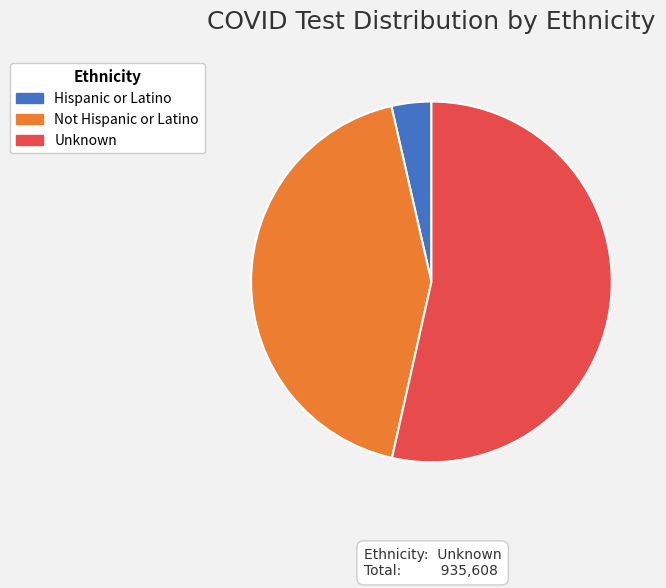

Between Unknown and Hispanic or Latino, which is larger?

Unknown